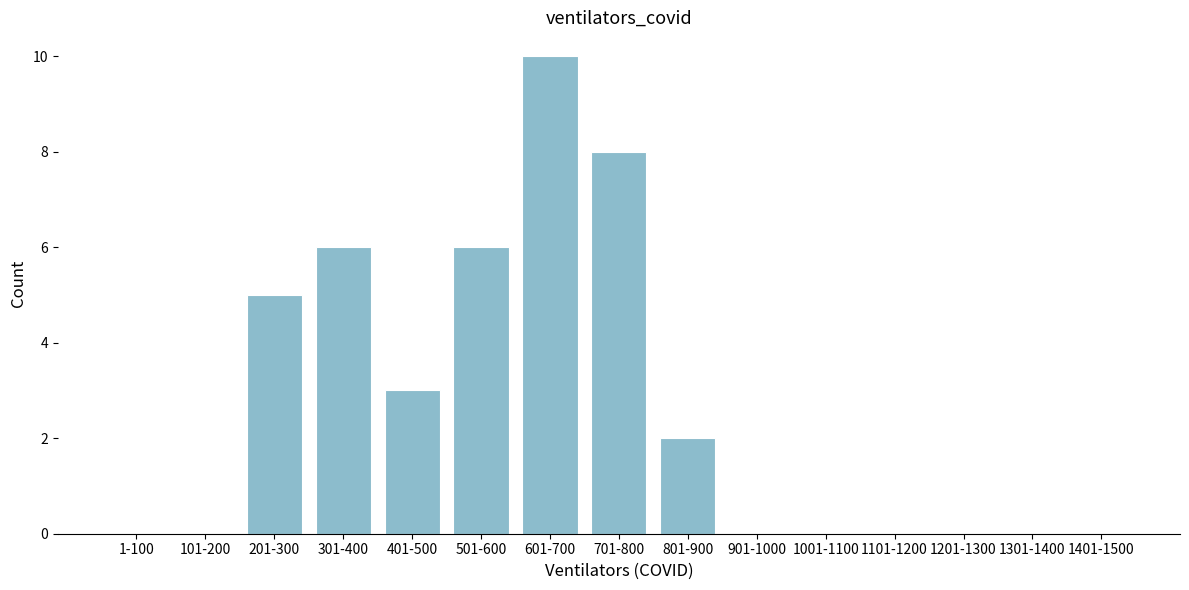

Reading left to right, list all the values displayed in this chart.

1-100=0	101-200=0	201-300=5	301-400=6	401-500=3	501-600=6	601-700=10	701-800=8	801-900=2	901-1000=0	1001-1100=0	1101-1200=0	1201-1300=0	1301-1400=0	1401-1500=0